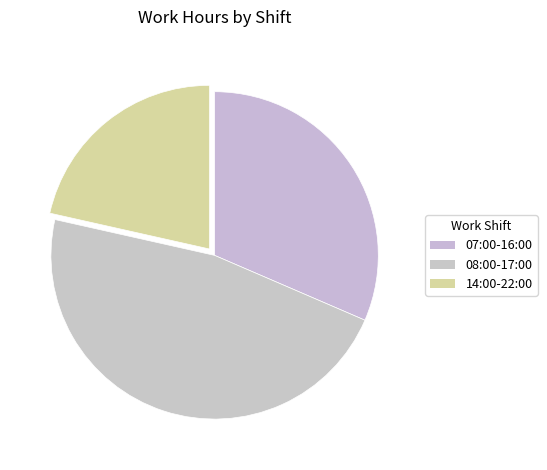

Count the number of slices in the pie.

3